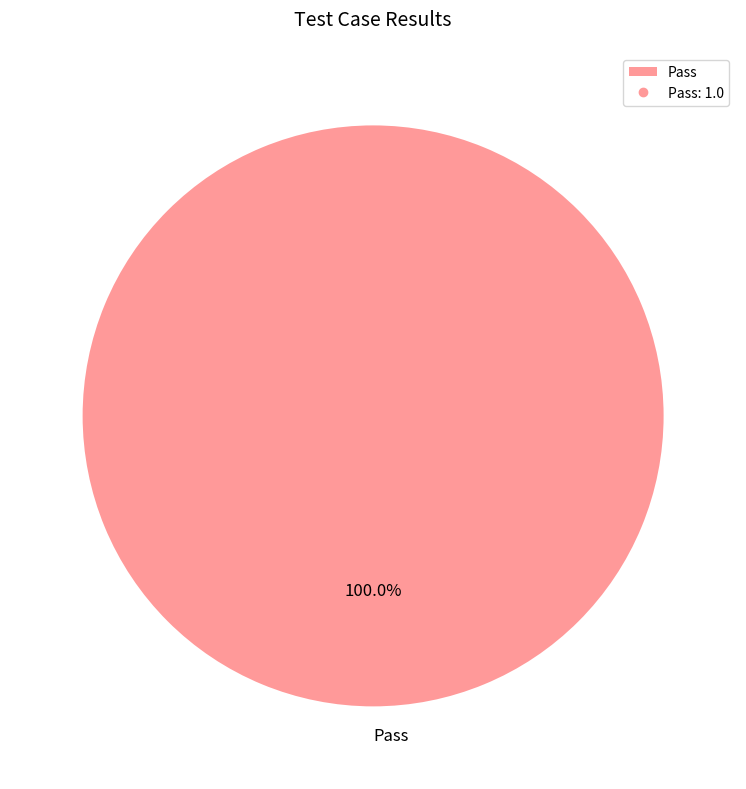

Is there any slice that represents more than half of the pie?

Yes